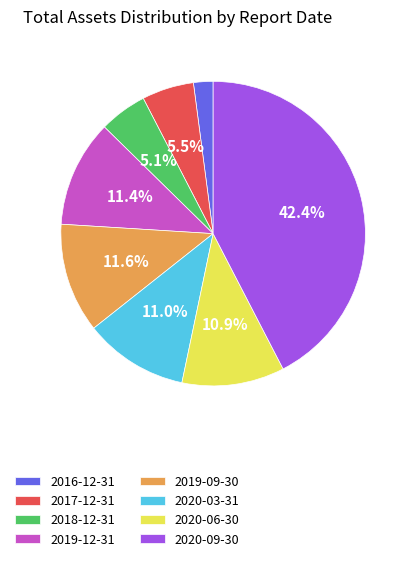

To the nearest percent, what is the difference between the largest and smallest slice percentages?

40%